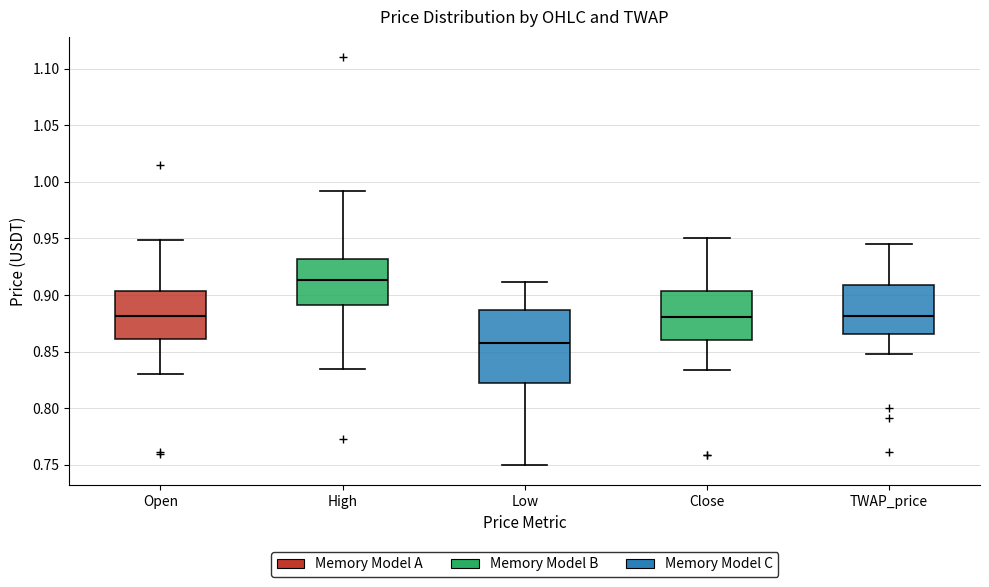

Reading left to right, read every box against the y-axis: the position of its median line, the range the box covers, and the ends of its whiskers. The values are not printed on the chart, so give them approximately, as read against the axis.

Open: median 0.880, box 0.860 to 0.905, whiskers 0.830 to 0.950
High: median 0.915, box 0.890 to 0.930, whiskers 0.835 to 0.990
Low: median 0.860, box 0.820 to 0.885, whiskers 0.750 to 0.910
Close: median 0.880, box 0.860 to 0.905, whiskers 0.835 to 0.950
TWAP_price: median 0.880, box 0.865 to 0.910, whiskers 0.845 to 0.945